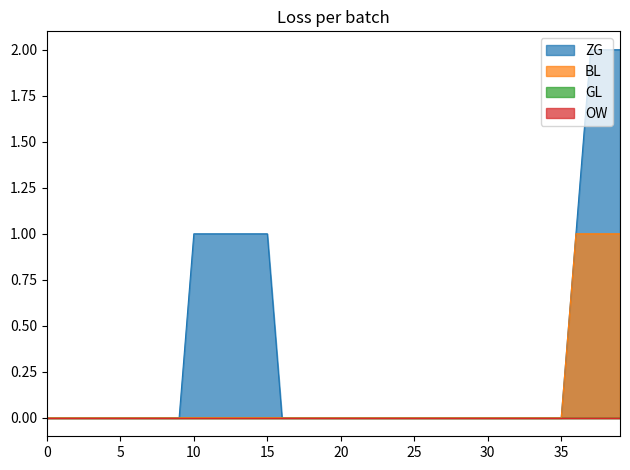

How many positive values does the BL series have?

4